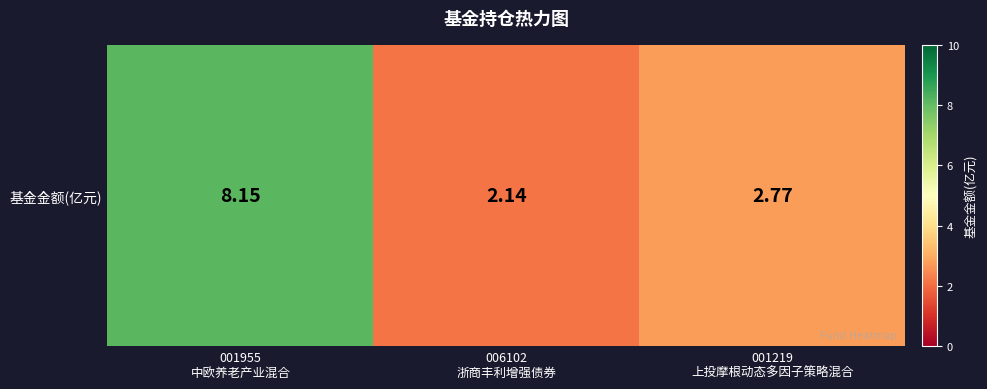

What is the sum of all values?

13.1